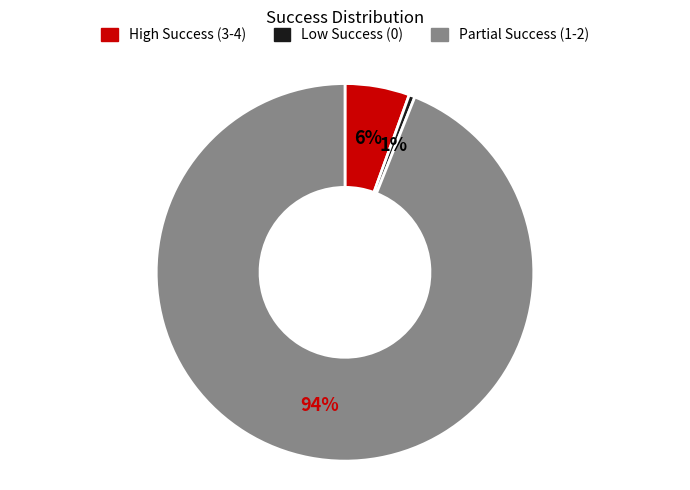

Does any single category account for the majority?

Yes